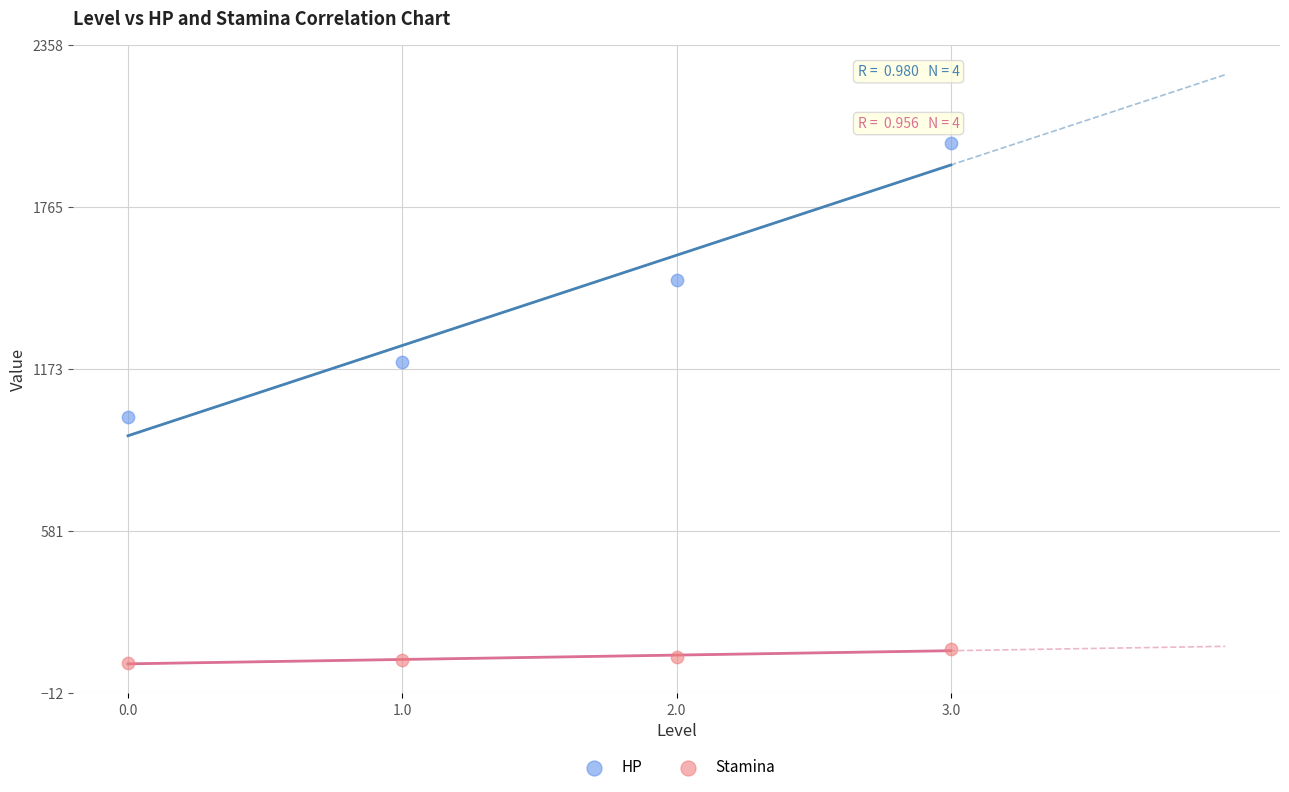

Which series contains the lowest Y value?

Stamina